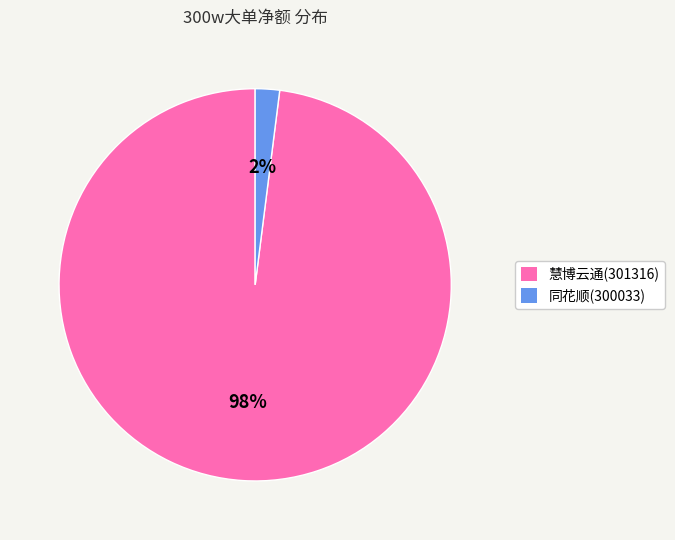

What is the majority slice?

慧博云通(301316)